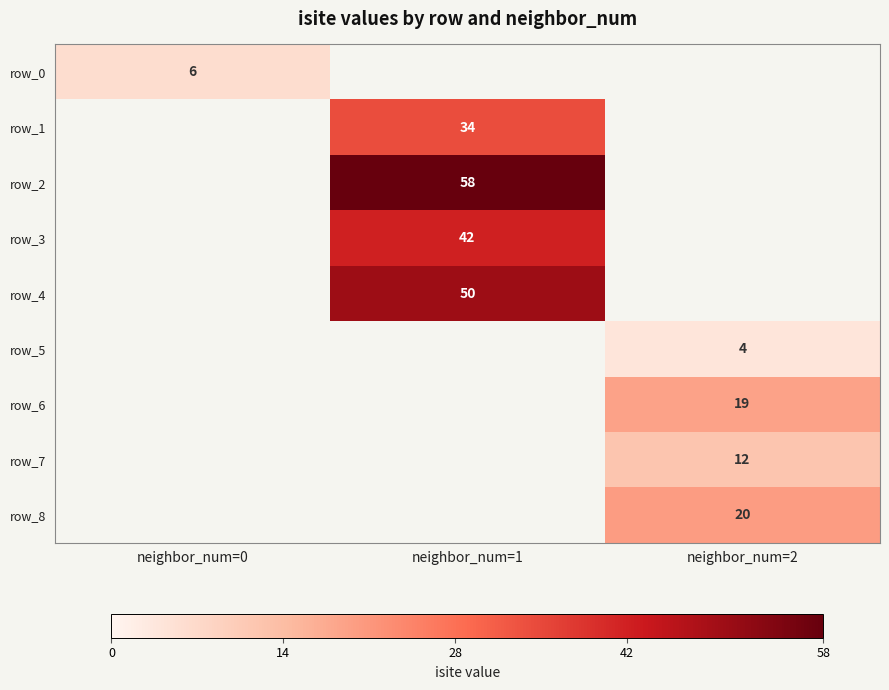

List the labels in order of row_6 value, smallest first.

neighbor_num=0, neighbor_num=1, neighbor_num=2